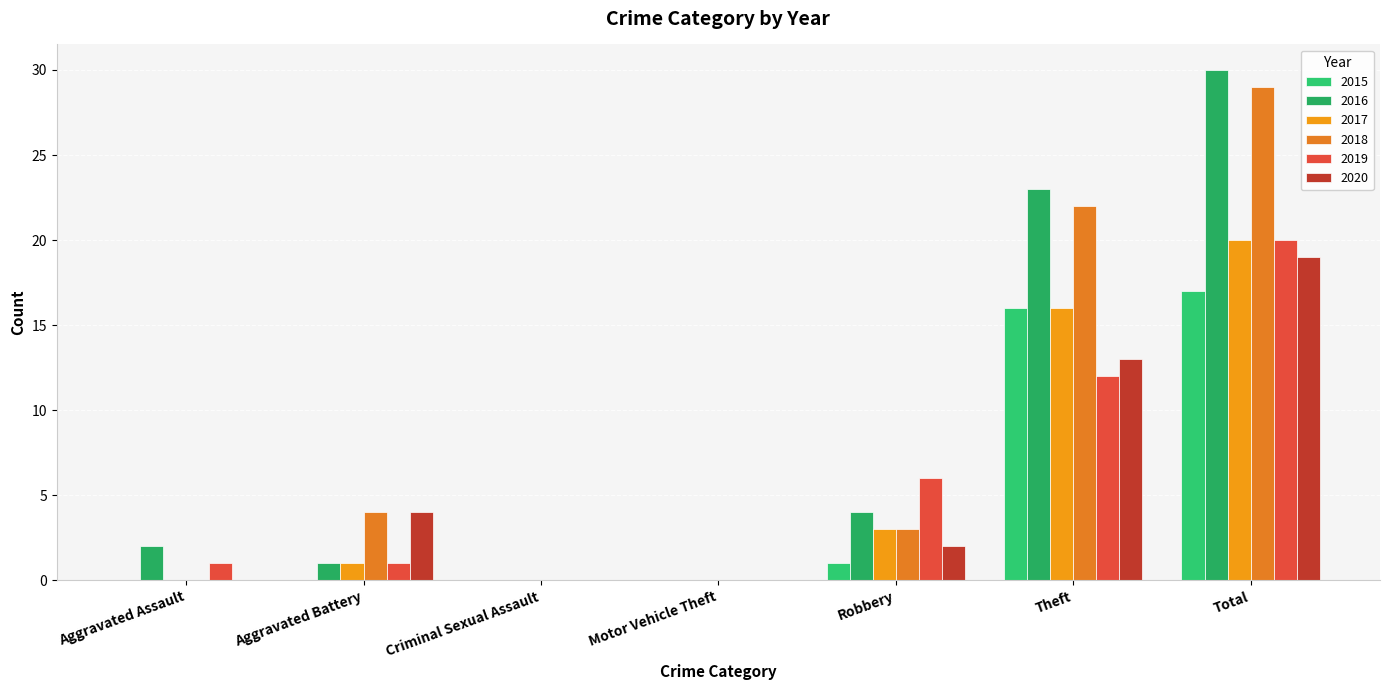

How many groups of bars are there?

7